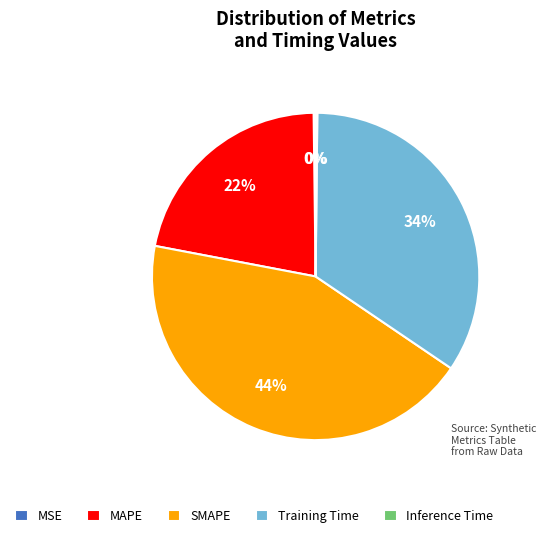

Which slice is the largest?

SMAPE